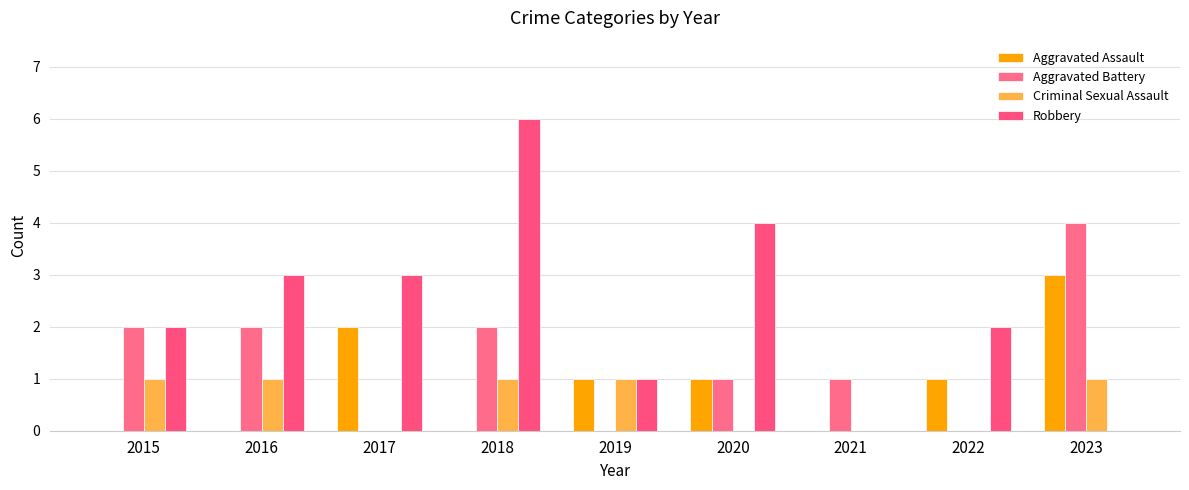

What is the greatest value displayed?

6